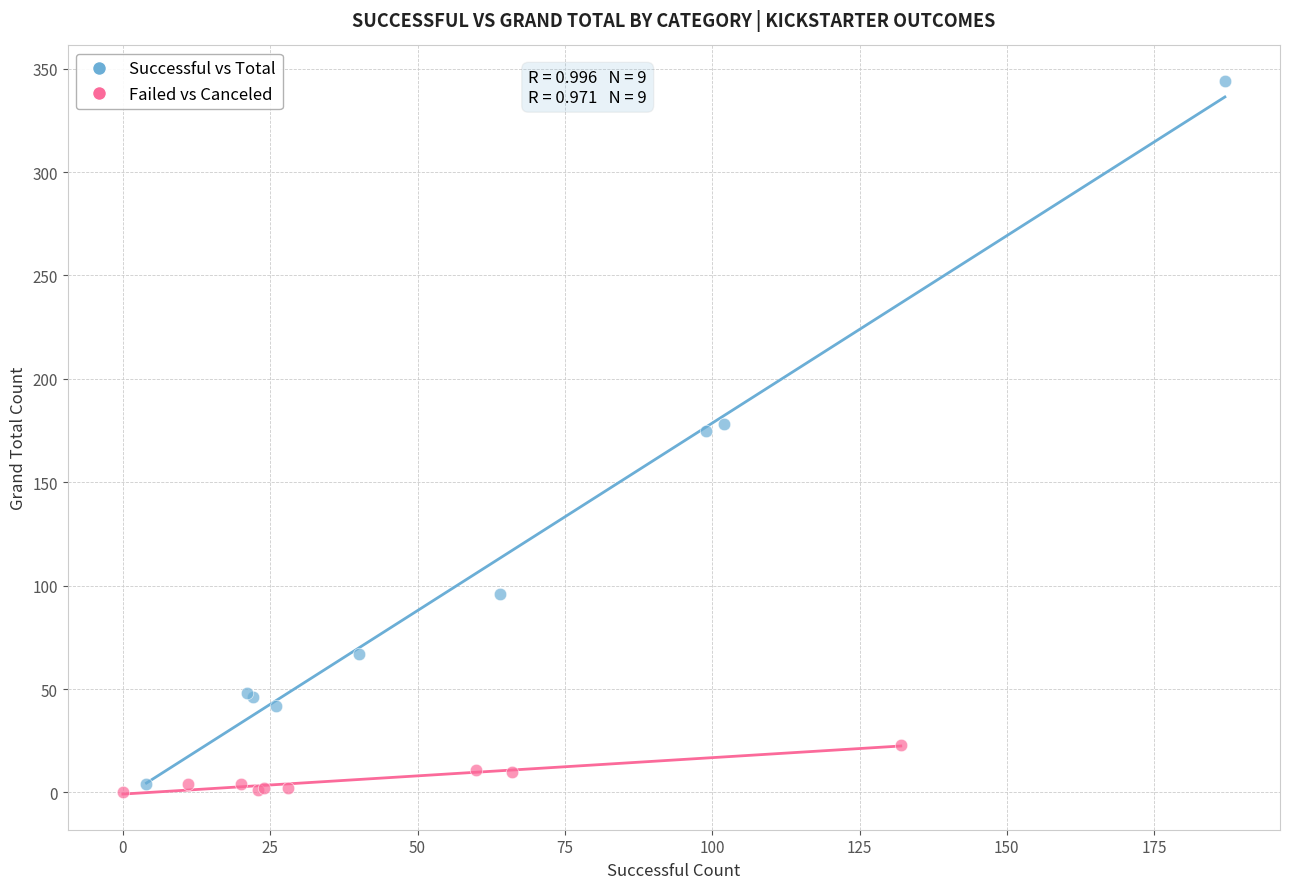

What are all the series names shown in the legend?

Successful vs Total, Failed vs Canceled